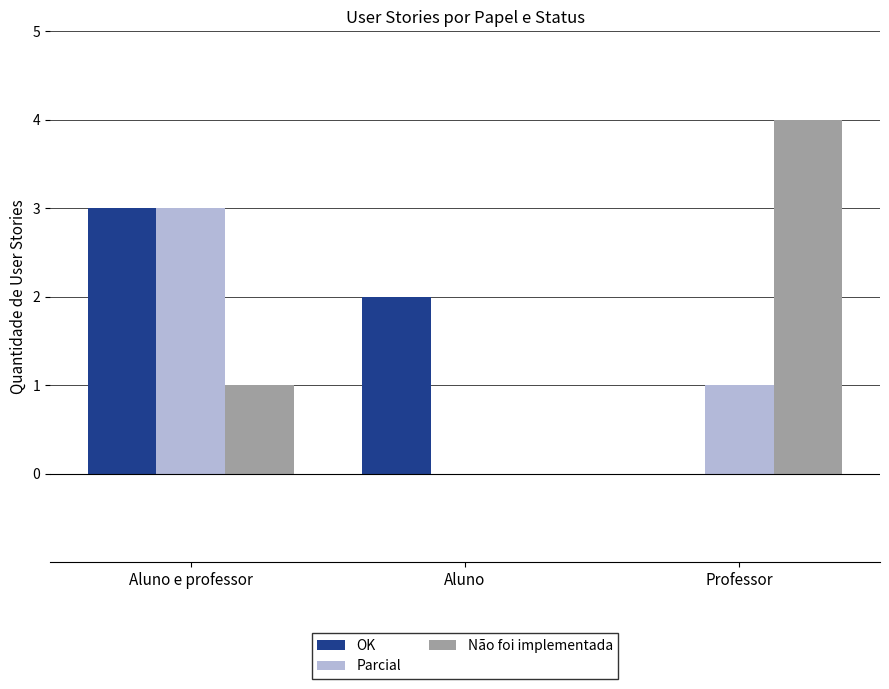

Does the chart contain stacked bars?

No